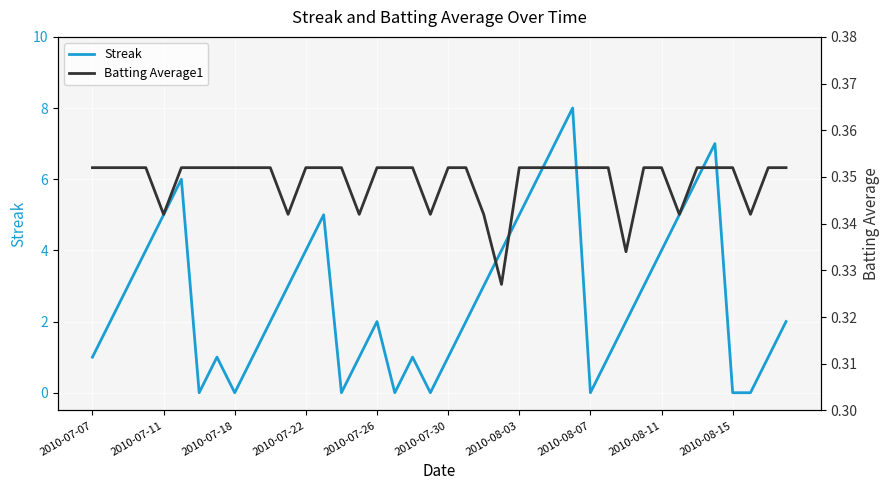

Where is Batting Average1 nearest to the value 0?

23